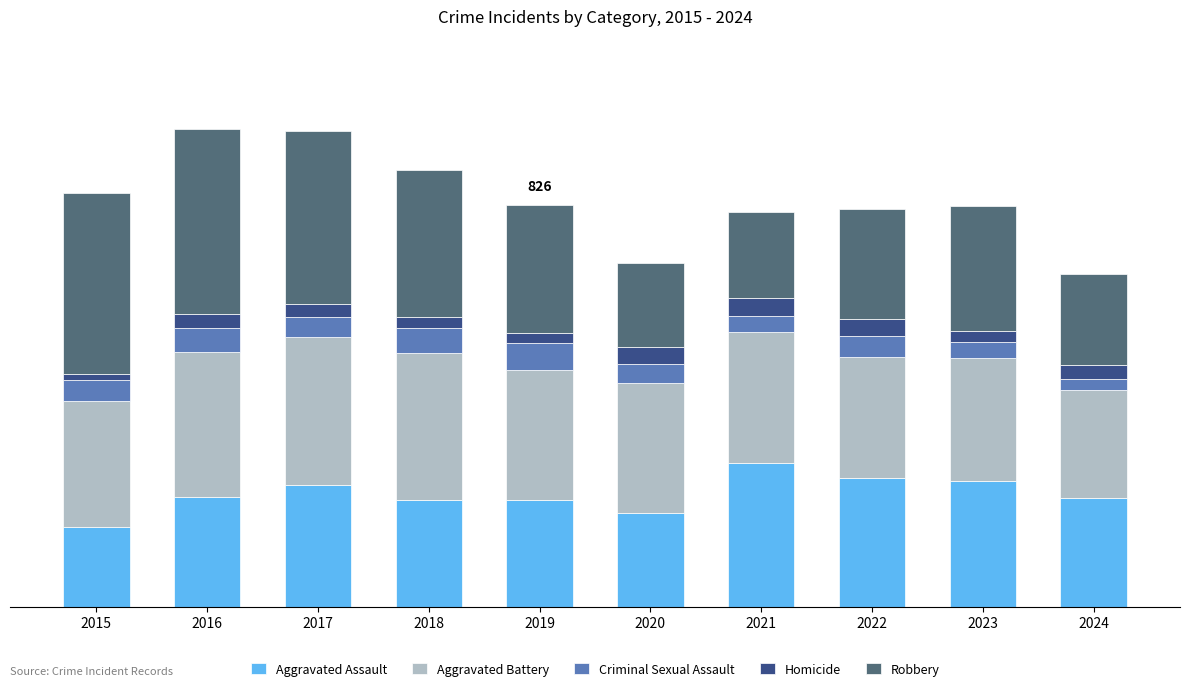

At how many categories does at least one series exceed 121?

10